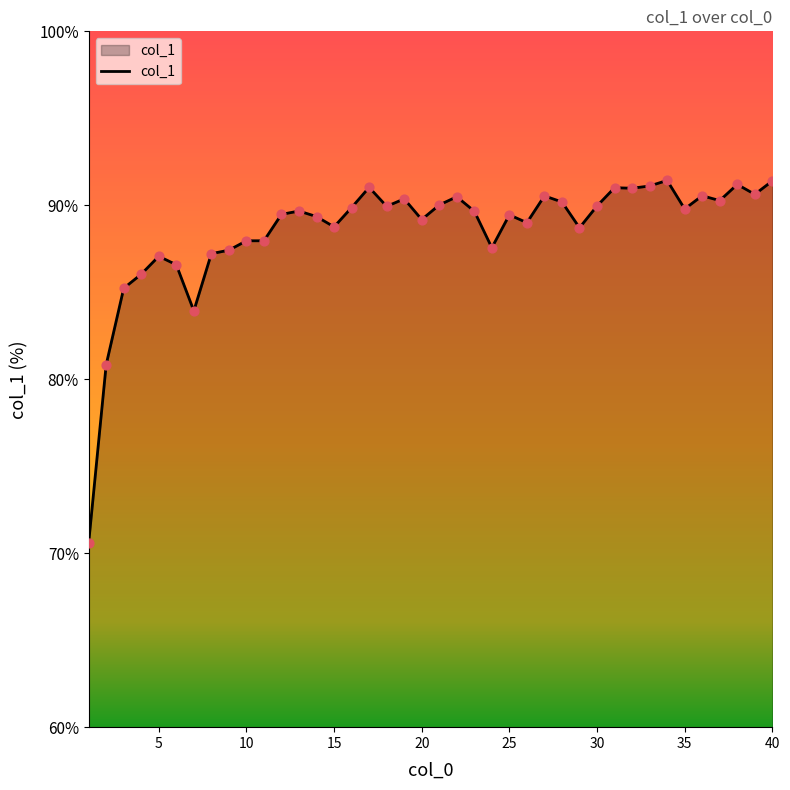

What is the smallest value displayed?

70.6